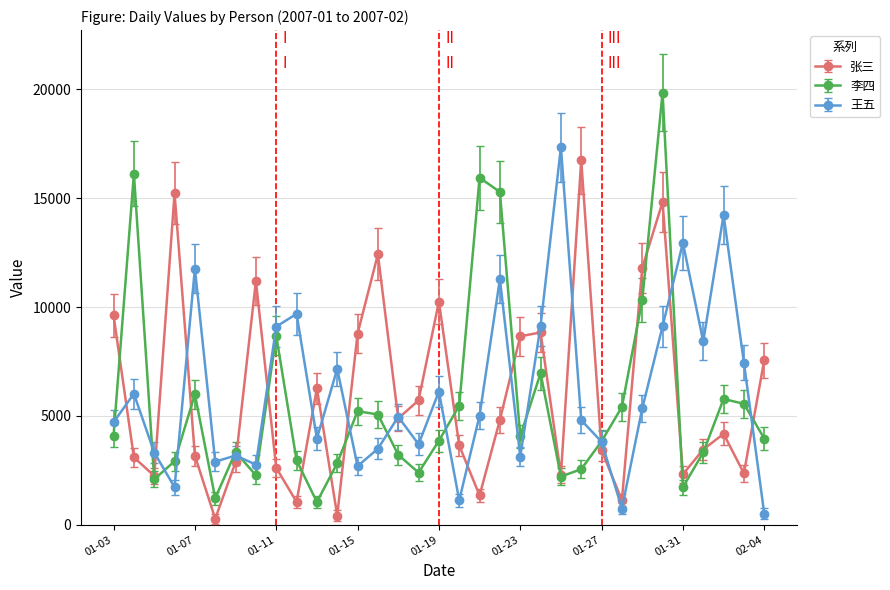

True or false: 李四 and 张三 cross at least once.

True